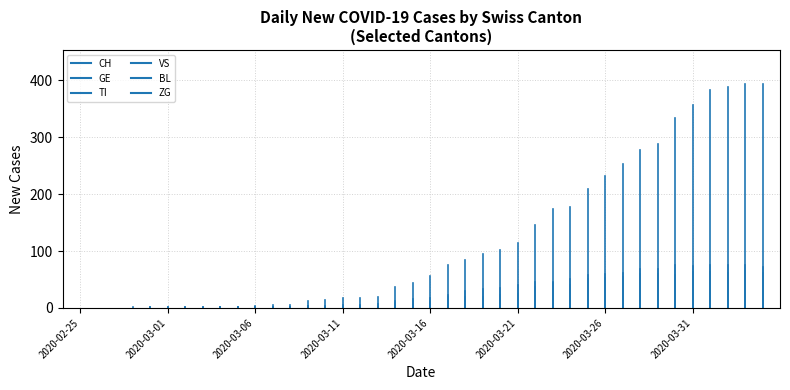

How many data points does each series have?

40